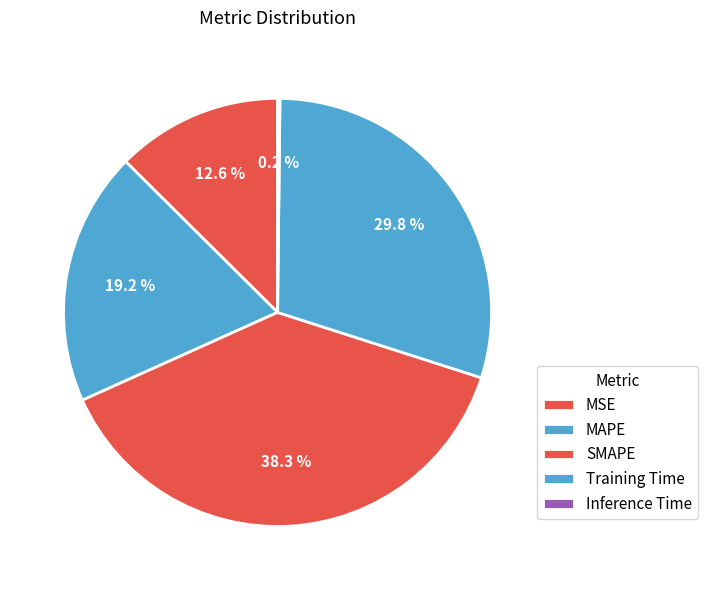

To the nearest percent, what is the average slice percentage?

20%